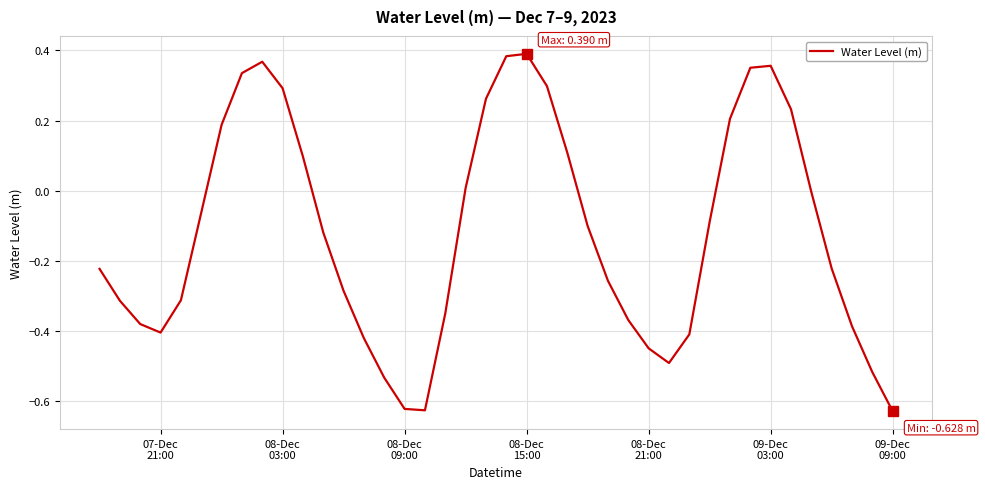

What is the difference between the maximum and minimum values?

1.0